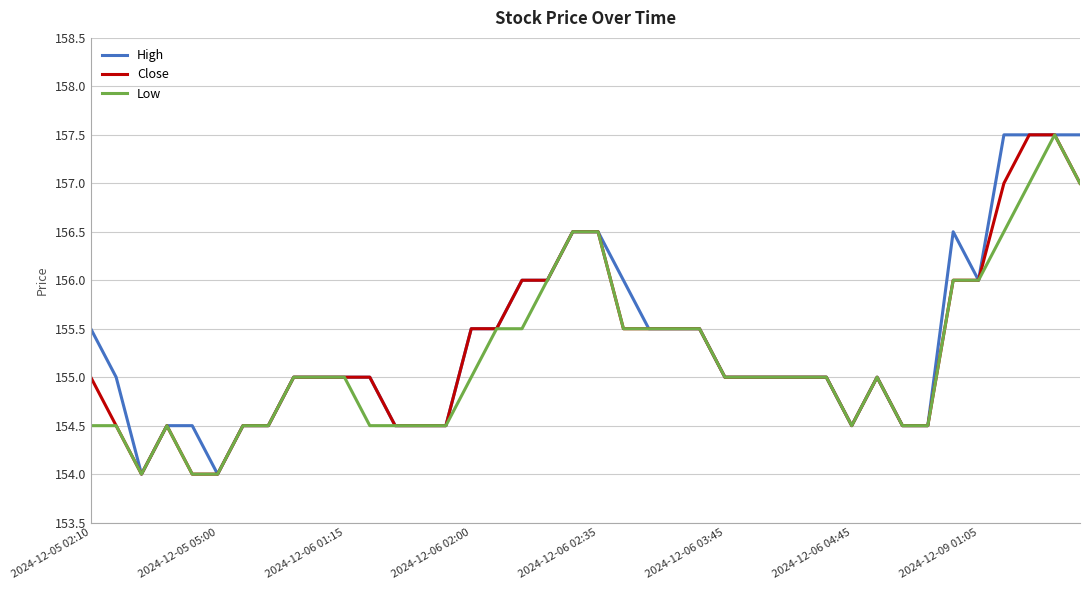

Reading left to right, extract all data points from this chart.

High: 155.5	155.0	154.0	154.5	154.5	154.0	154.5	154.5	155.0	155.0	155.0	155.0	154.5	154.5	154.5	155.5	155.5	156.0	156.0	156.5	156.5	156.0	155.5	155.5	155.5	155.0	155.0	155.0	155.0	155.0	154.5	155.0	154.5	154.5	156.5	156.0	157.5	157.5	157.5	157.5
Close: 155.0	154.5	154.0	154.5	154.0	154.0	154.5	154.5	155.0	155.0	155.0	155.0	154.5	154.5	154.5	155.5	155.5	156.0	156.0	156.5	156.5	155.5	155.5	155.5	155.5	155.0	155.0	155.0	155.0	155.0	154.5	155.0	154.5	154.5	156.0	156.0	157.0	157.5	157.5	157.0
Low: 154.5	154.5	154.0	154.5	154.0	154.0	154.5	154.5	155.0	155.0	155.0	154.5	154.5	154.5	154.5	155.0	155.5	155.5	156.0	156.5	156.5	155.5	155.5	155.5	155.5	155.0	155.0	155.0	155.0	155.0	154.5	155.0	154.5	154.5	156.0	156.0	156.5	157.0	157.5	157.0